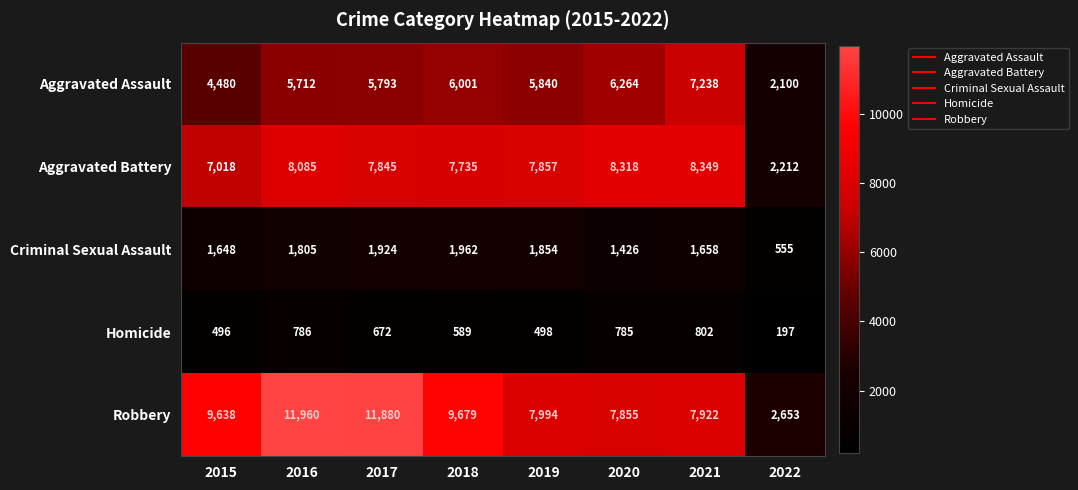

What is the difference between the maximum and minimum values in the Aggravated Assault series?

5138